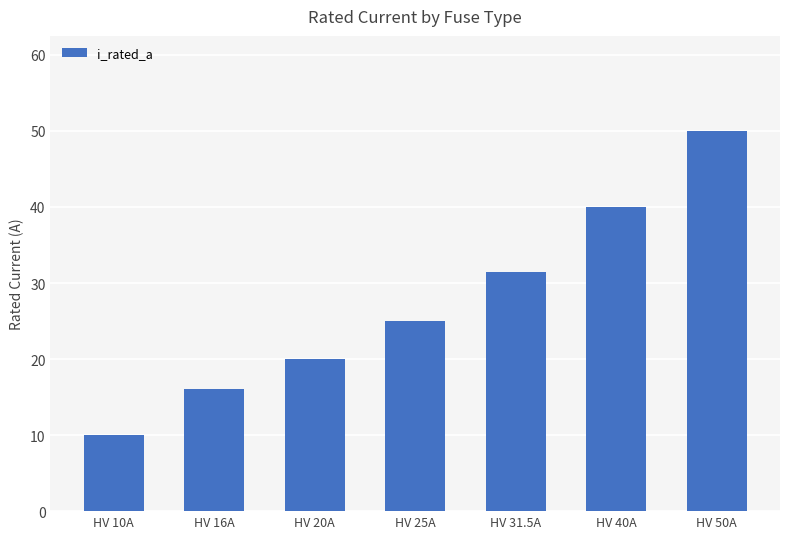

What is the sum of all values?

192.5